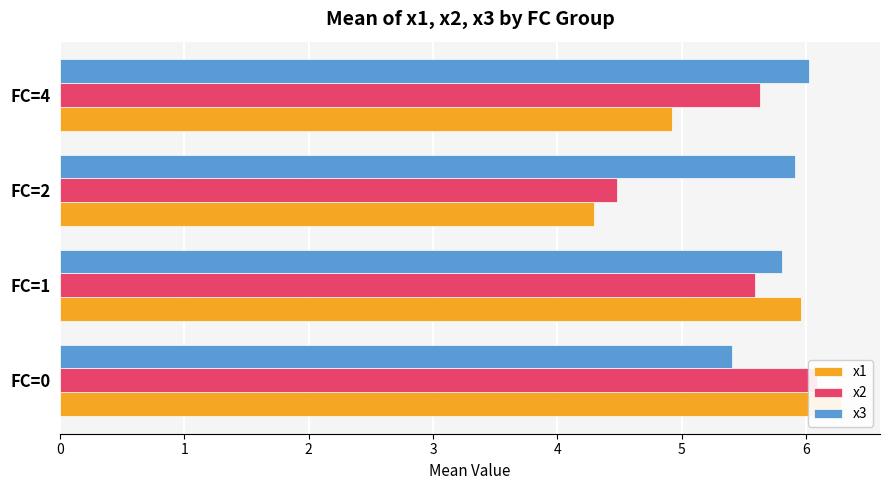

How many data points in x2 are less than 5?

1